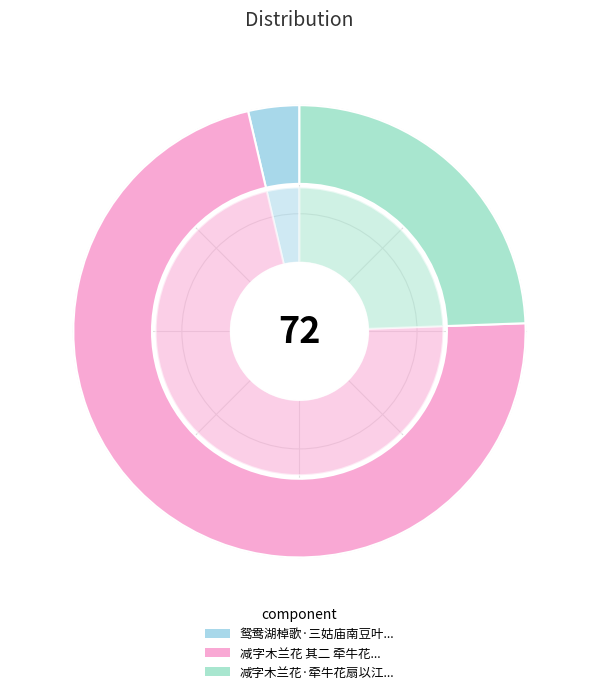

Rank the categories by value from lowest to highest.

鸳鸯湖棹歌·三姑庙南豆叶黄, 减字木兰花·牵牛花扇以江南豆擪汁写之, 减字木兰花 其二 牵牛花扇以江南豆擪汁写之